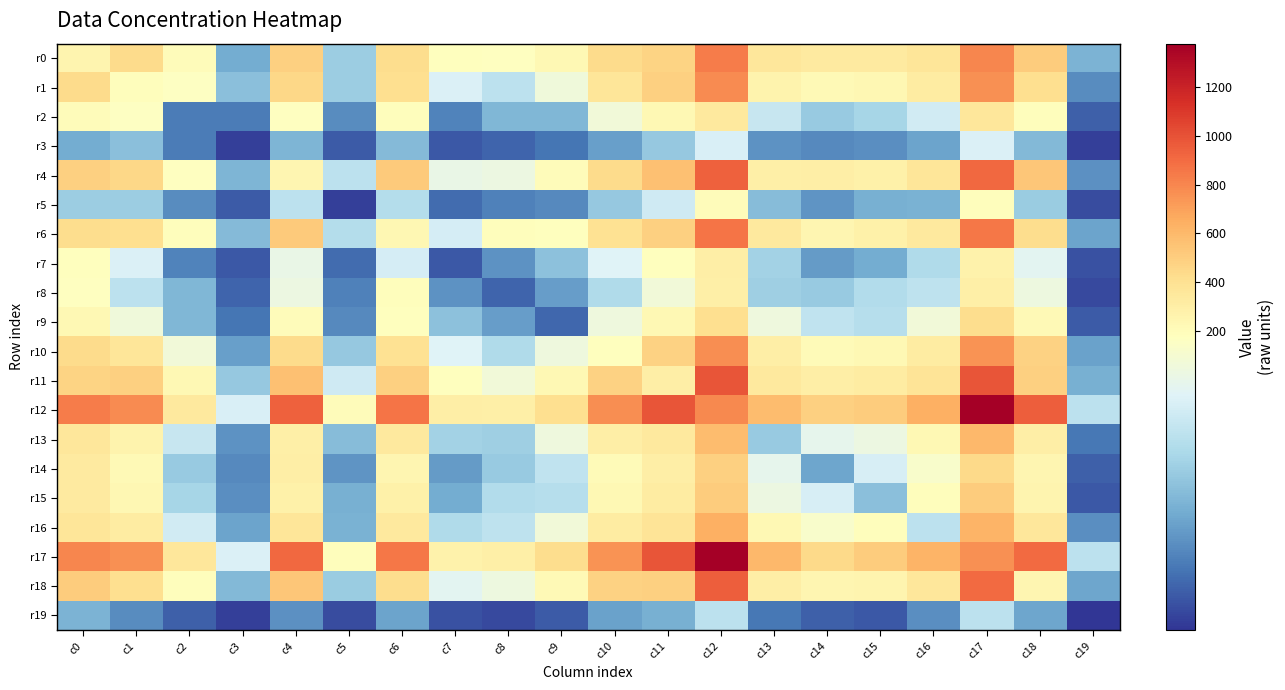

Reading left to right, list all the values displayed in this chart.

r0: c0=255	c1=434	c2=204	c3=73	c4=493	c5=98	c6=429	c7=176	c8=175	c9=227	c10=435	c11=473	c12=842	c13=361	c14=329	c15=332	c16=364	c17=803	c18=508	c19=78
r1: c0=434	c1=191	c2=174	c3=87	c4=453	c5=98	c6=419	c7=139	c8=119	c9=159	c10=372	c11=492	c12=780	c13=265	c14=222	c15=240	c16=325	c17=760	c18=419	c19=52
r2: c0=204	c1=174	c2=43	c3=43	c4=175	c5=52	c6=190	c7=47	c8=81	c9=81	c10=161	c11=232	c12=343	c13=125	c14=96	c15=105	c16=132	c17=363	c18=190	c19=27
r3: c0=73	c1=87	c2=43	c3=9	c4=80	c5=24	c6=83	c7=22	c8=29	c9=39	c10=64	c11=94	c12=137	c13=57	c14=51	c15=54	c16=67	c17=139	c18=82	c19=9
r4: c0=493	c1=453	c2=175	c3=80	c4=248	c5=118	c6=522	c7=153	c8=155	c9=202	c10=438	c11=568	c12=937	c13=295	c14=303	c15=288	c16=366	c17=911	c18=539	c19=55
r5: c0=98	c1=98	c2=52	c3=24	c4=118	c5=9	c6=113	c7=34	c8=46	c9=51	c10=94	c11=131	c12=195	c13=85	c14=58	c15=75	c16=77	c17=189	c18=97	c19=16
r6: c0=429	c1=419	c2=190	c3=83	c4=522	c5=113	c6=235	c7=135	c8=190	c9=177	c10=395	c11=492	c12=861	c13=338	c14=247	c15=285	c16=337	c17=853	c18=428	c19=67
r7: c0=176	c1=139	c2=47	c3=22	c4=153	c5=34	c6=135	c7=23	c8=57	c9=89	c10=142	c11=185	c12=298	c13=102	c14=62	c15=73	c16=111	c17=274	c18=146	c19=19
r8: c0=175	c1=119	c2=81	c3=29	c4=155	c5=46	c6=190	c7=57	c8=29	c9=63	c10=110	c11=161	c12=289	c13=99	c14=95	c15=112	c16=120	c17=296	c18=157	c19=14
r9: c0=227	c1=159	c2=81	c3=39	c4=202	c5=51	c6=177	c7=89	c8=63	c9=31	c10=158	c11=230	c12=418	c13=158	c14=121	c15=115	c16=160	c17=423	c18=218	c19=24
r10: c0=435	c1=372	c2=161	c3=64	c4=438	c5=94	c6=395	c7=142	c8=110	c9=158	c10=181	c11=481	c12=775	c13=298	c14=211	c15=225	c16=322	c17=755	c18=477	c19=66
r11: c0=473	c1=492	c2=232	c3=94	c4=568	c5=131	c6=492	c7=185	c8=161	c9=230	c10=481	c11=298	c12=992	c13=341	c14=305	c15=318	c16=382	c17=985	c18=494	c19=75
r12: c0=842	c1=780	c2=343	c3=137	c4=937	c5=195	c6=861	c7=298	c8=289	c9=418	c10=775	c11=992	c12=793	c13=585	c14=487	c15=505	c16=638	c17=1377	c18=946	c19=118
r13: c0=361	c1=265	c2=125	c3=57	c4=295	c5=85	c6=338	c7=102	c8=99	c9=158	c10=298	c11=341	c12=585	c13=96	c14=148	c15=155	c16=228	c17=602	c18=303	c19=40
r14: c0=329	c1=222	c2=96	c3=51	c4=303	c5=58	c6=247	c7=62	c8=95	c9=121	c10=211	c11=305	c12=487	c13=148	c14=68	c15=136	c16=168	c17=444	c18=245	c19=27
r15: c0=332	c1=240	c2=105	c3=54	c4=288	c5=75	c6=285	c7=73	c8=112	c9=115	c10=225	c11=318	c12=505	c13=155	c14=136	c15=88	c16=190	c17=507	c18=260	c19=22
r16: c0=364	c1=325	c2=132	c3=67	c4=366	c5=77	c6=337	c7=111	c8=120	c9=160	c10=322	c11=382	c12=638	c13=228	c14=168	c15=190	c16=118	c17=623	c18=363	c19=54
r17: c0=803	c1=760	c2=363	c3=139	c4=911	c5=189	c6=853	c7=274	c8=296	c9=423	c10=755	c11=985	c12=1377	c13=602	c14=444	c15=507	c16=623	c17=762	c18=906	c19=118
r18: c0=508	c1=419	c2=190	c3=82	c4=539	c5=97	c6=428	c7=146	c8=157	c9=218	c10=477	c11=494	c12=946	c13=303	c14=245	c15=260	c16=363	c17=906	c18=249	c19=69
r19: c0=78	c1=52	c2=27	c3=9	c4=55	c5=16	c6=67	c7=19	c8=14	c9=24	c10=66	c11=75	c12=118	c13=40	c14=27	c15=22	c16=54	c17=118	c18=69	c19=3